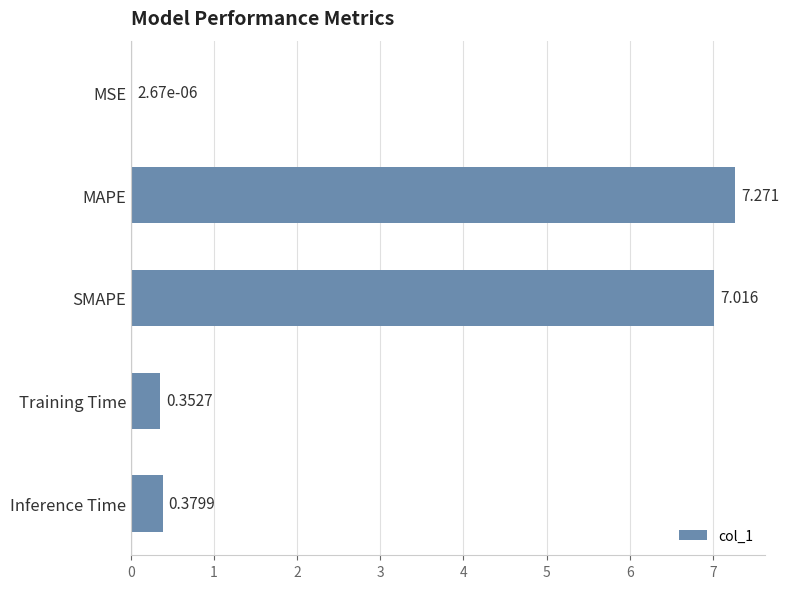

Which category has the highest value across all series?

MAPE